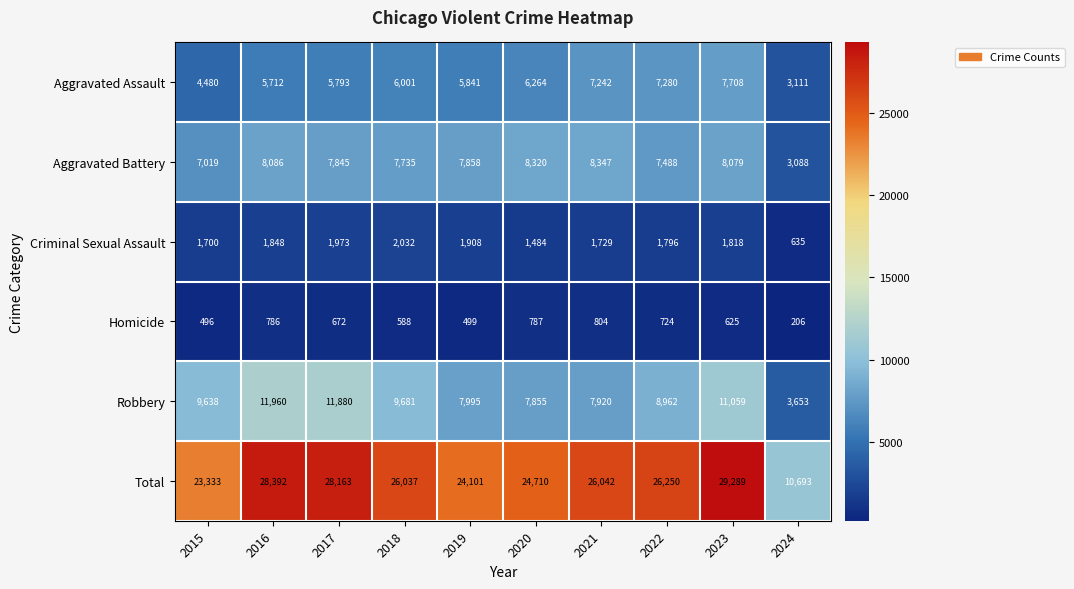

Between 2017 and 2024, which series saw the biggest shift?

Total